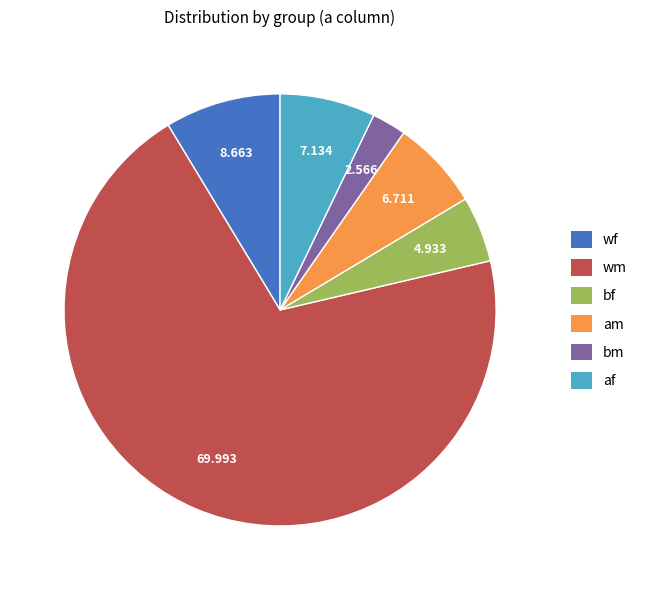

Which category has the smallest portion of the pie?

bm